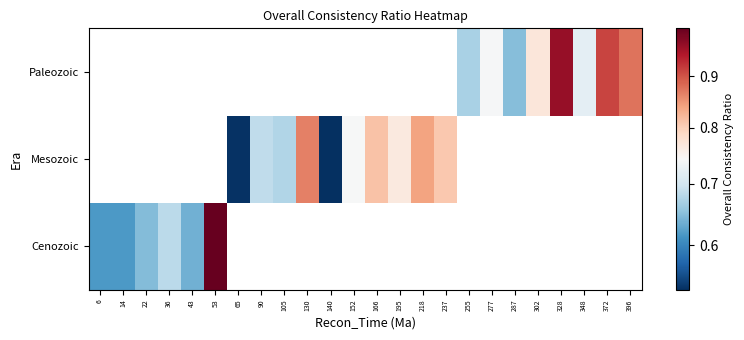

At which category does the chart reach its minimum across all series?

140